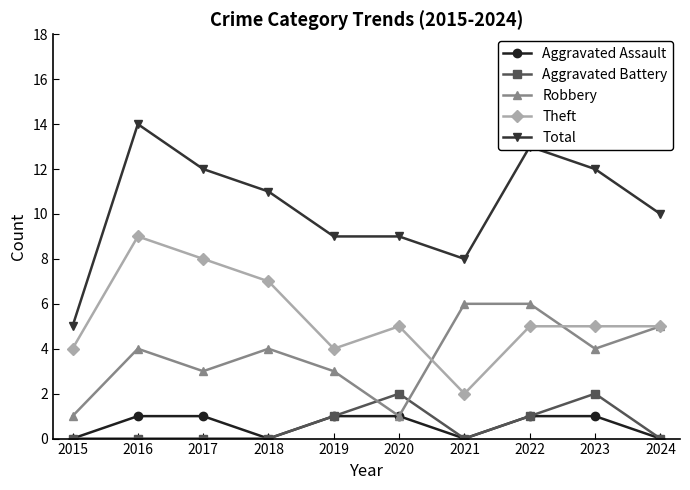

At which label does Total reach its peak?

2016